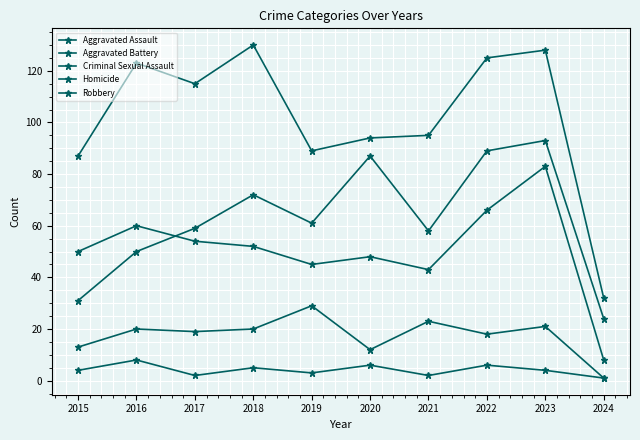

How many categories are shown in the chart?

10